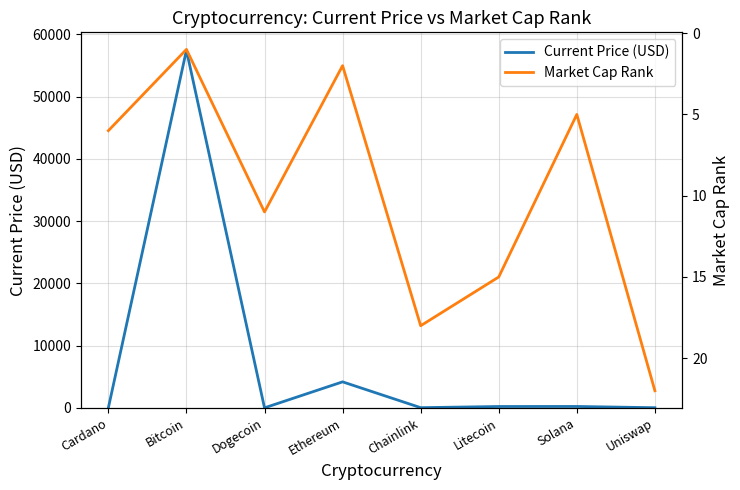

The value of Market Cap Rank at Uniswap is 8.6. True or false?

False